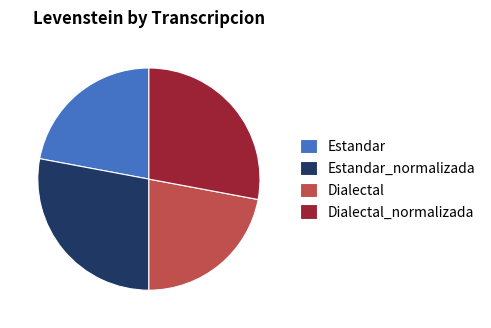

Is there any slice that represents more than half of the pie?

No